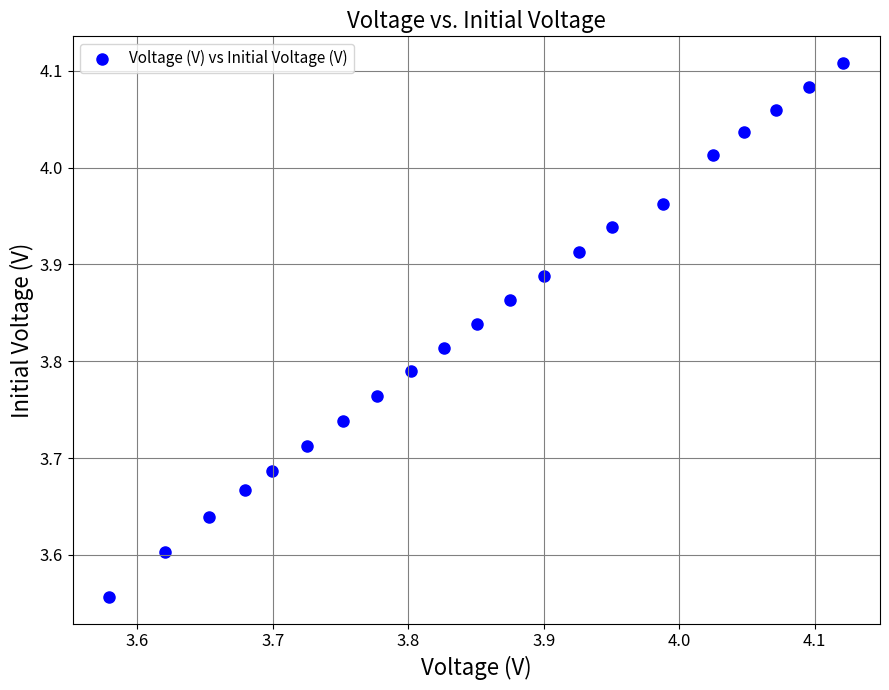

What is the range of Y values (max minus min)?

0.6